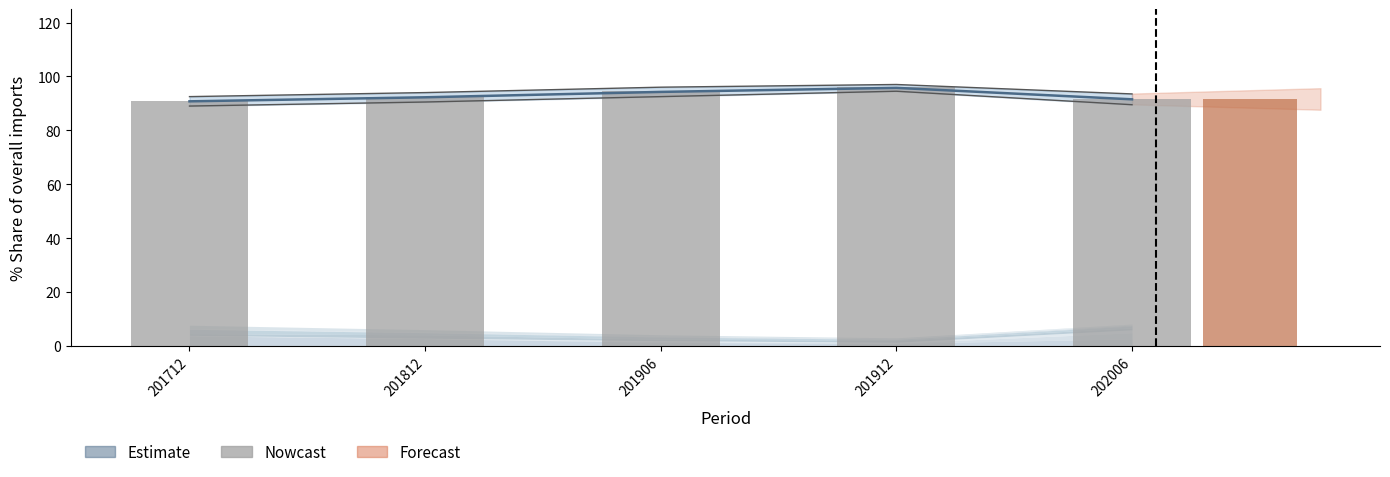

What is the sum of the values at 201912 and 202006?

187.6